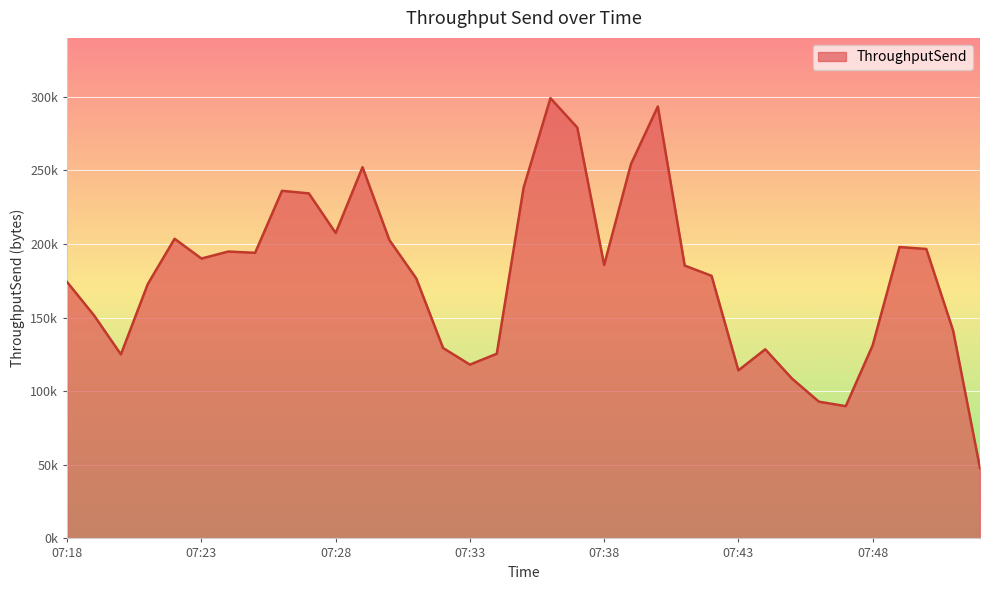

Does the chart display data point markers on the line(s)?

No